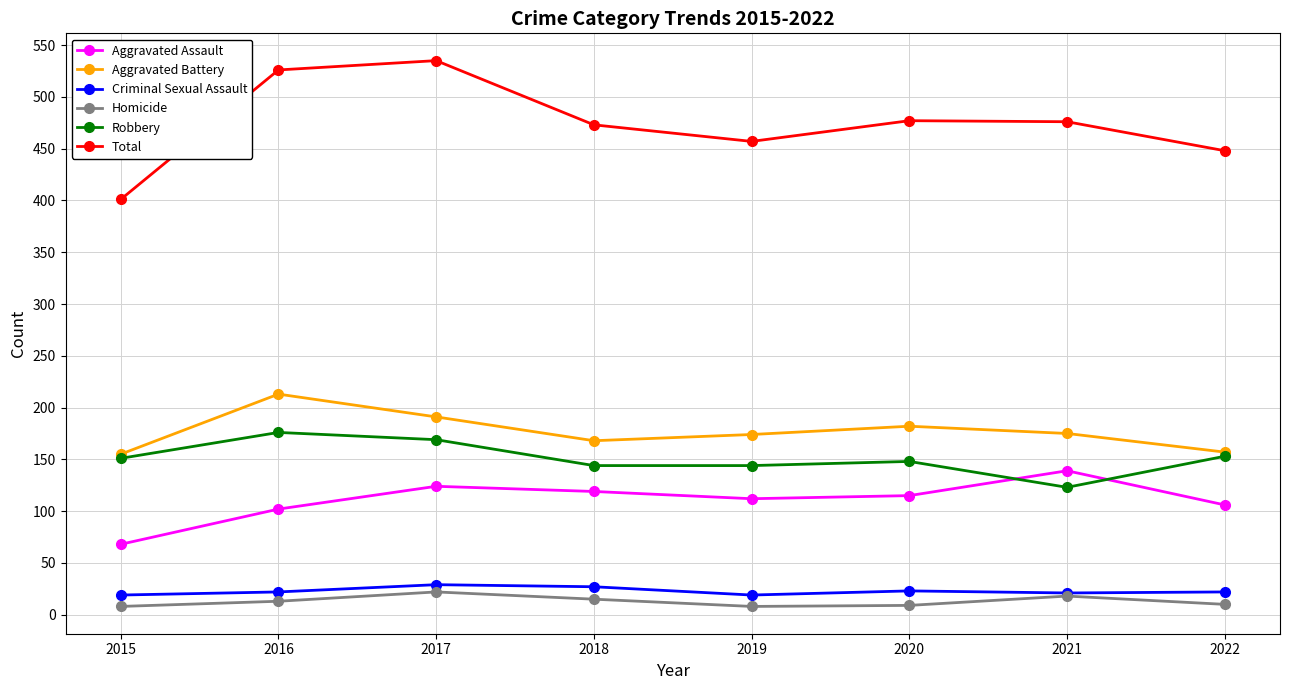

At which label is Aggravated Battery closest to 184?

2020